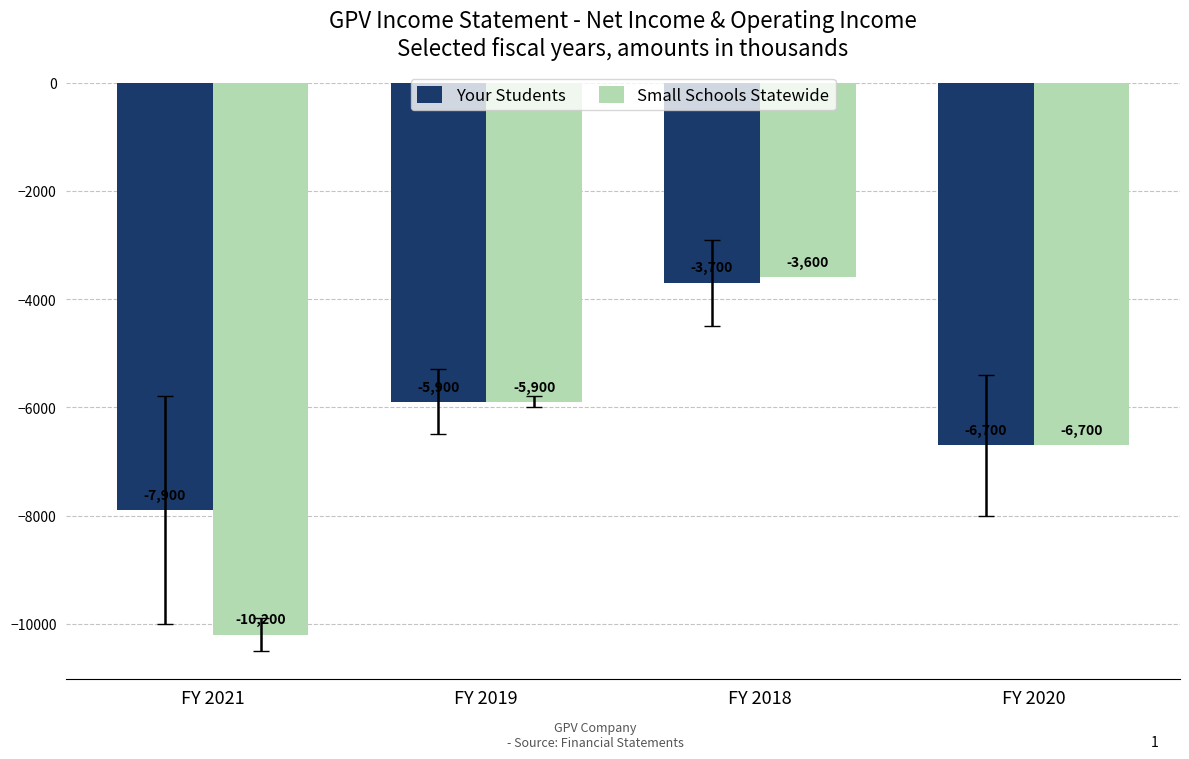

Which category has the lowest value in the Your Students series?

FY 2021